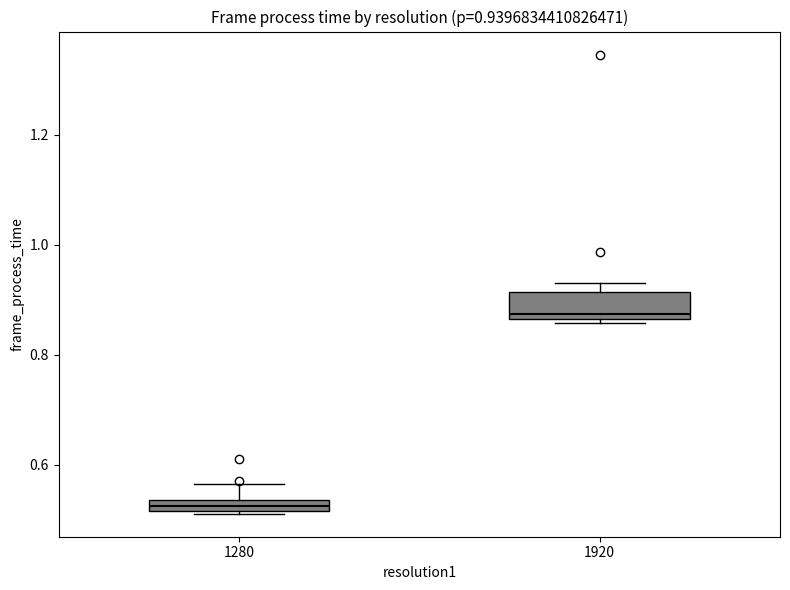

Comparing the boxes themselves (not the whiskers), which one is the tallest?

1920